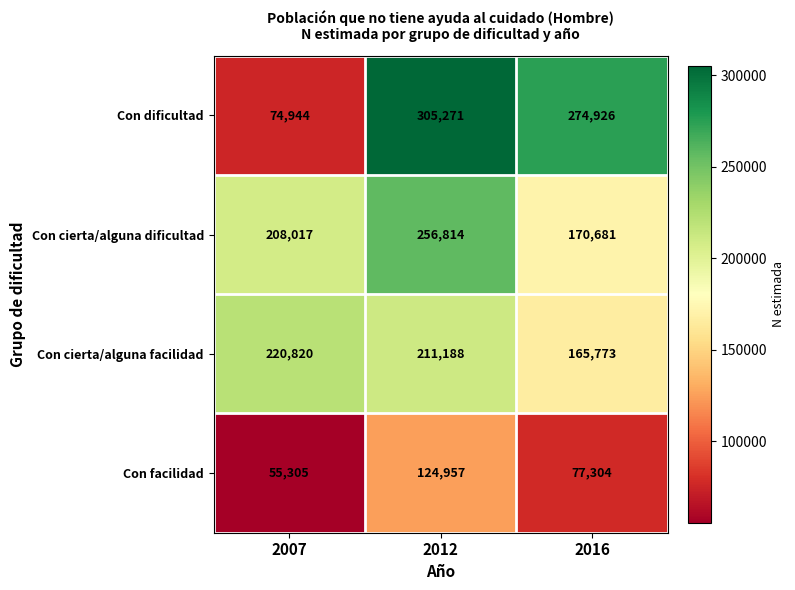

Is it true that Con dificultad equals 274926 at 2016?

True